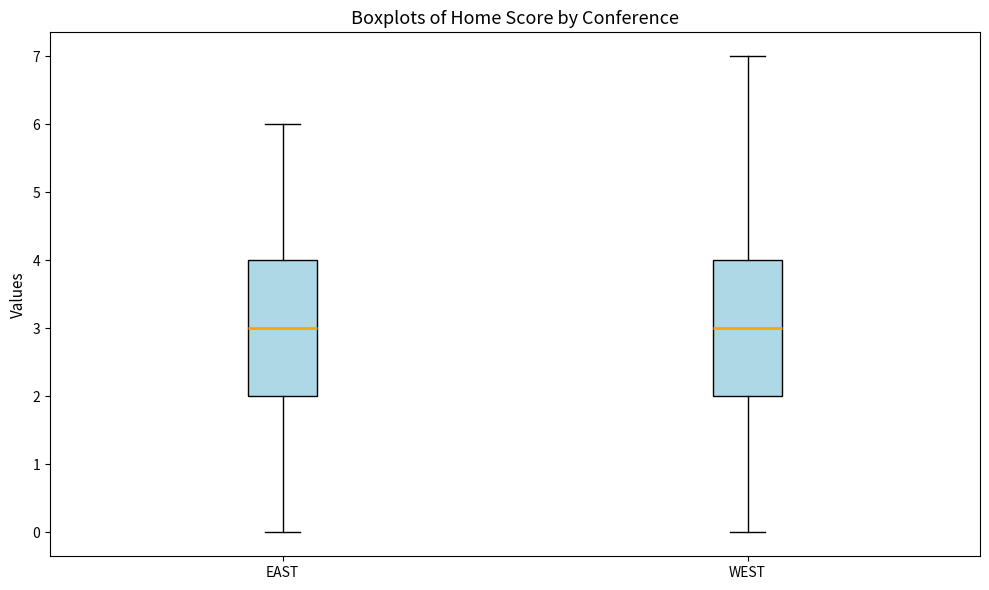

Reading left to right, read every box against the y-axis: the position of its median line, the range the box covers, and the ends of its whiskers. The values are not printed on the chart, so give them approximately, as read against the axis.

EAST: median 3, box 2 to 4, whiskers 0 to 6
WEST: median 3, box 2 to 4, whiskers 0 to 7